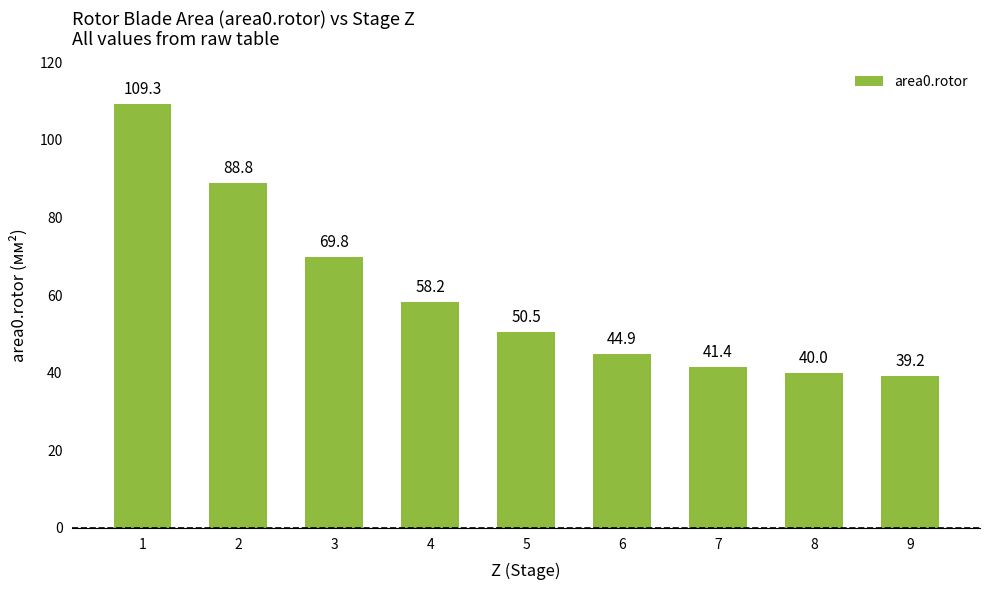

Reading right to left, list all the values displayed in this chart.

9=39.2	8=40.0	7=41.4	6=44.9	5=50.5	4=58.2	3=69.8	2=88.8	1=109.3